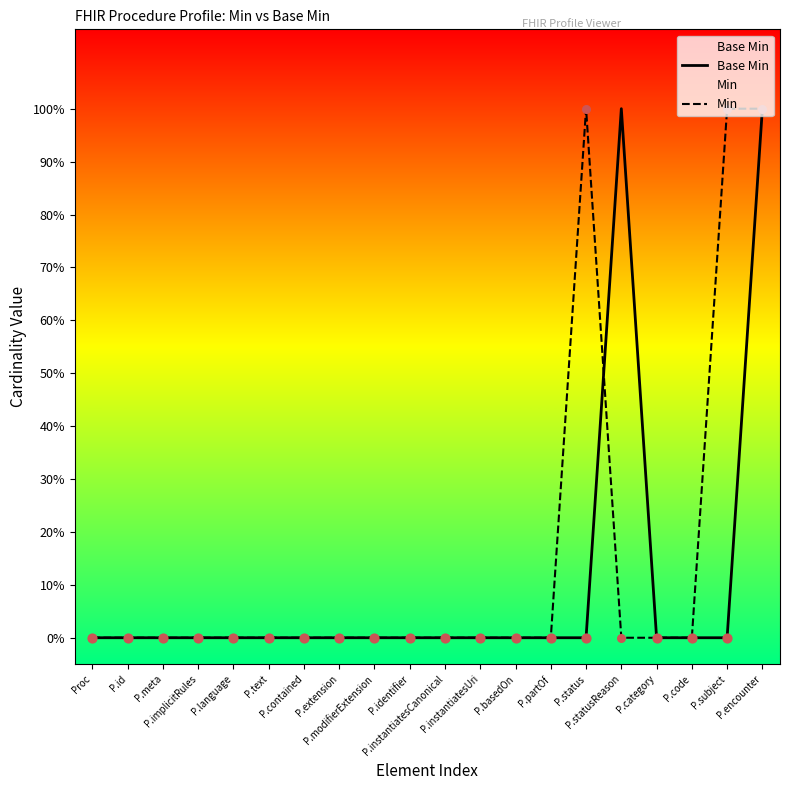

At which category is the sum across all series the highest?

P.encounter